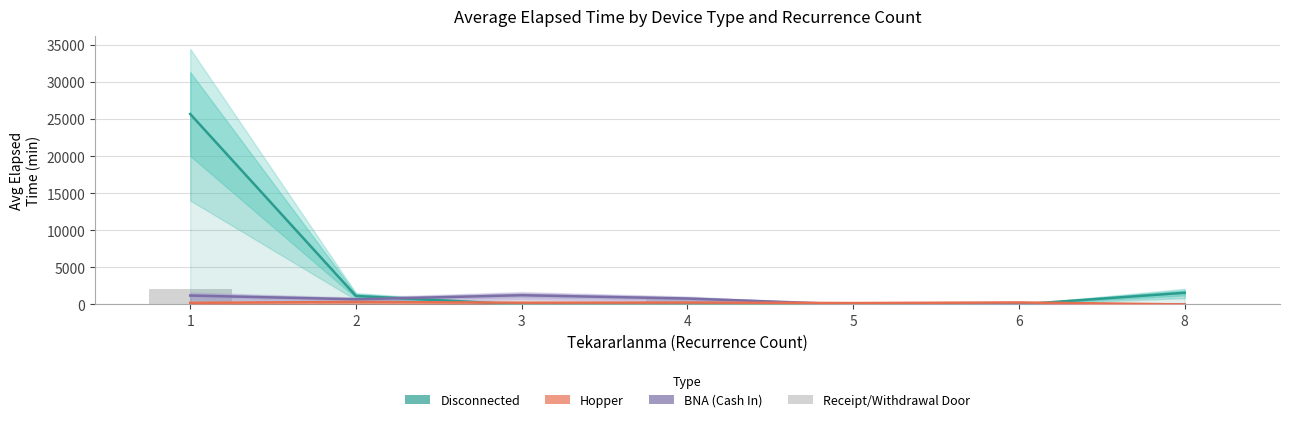

The BNA (Cash In) series shows 1247 at 3. True or false?

True